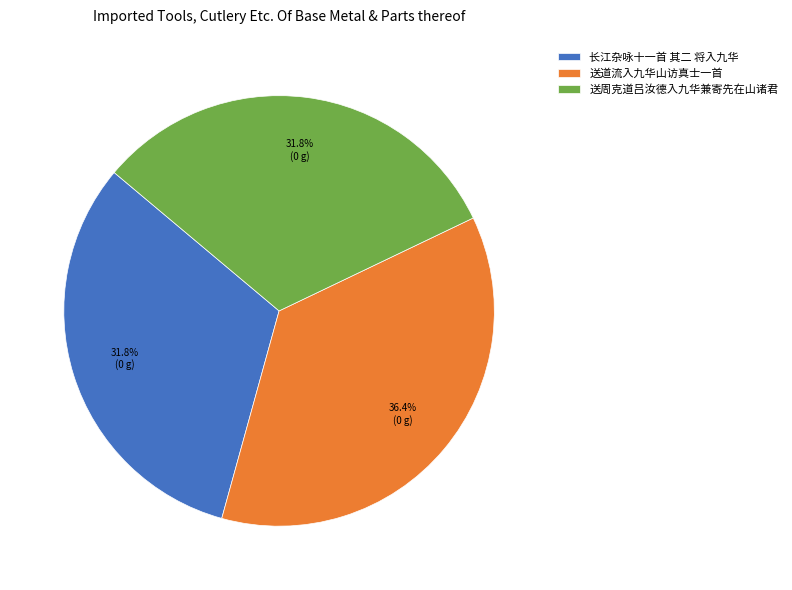

Which category has the biggest portion of the pie?

送道流入九华山访真士一首